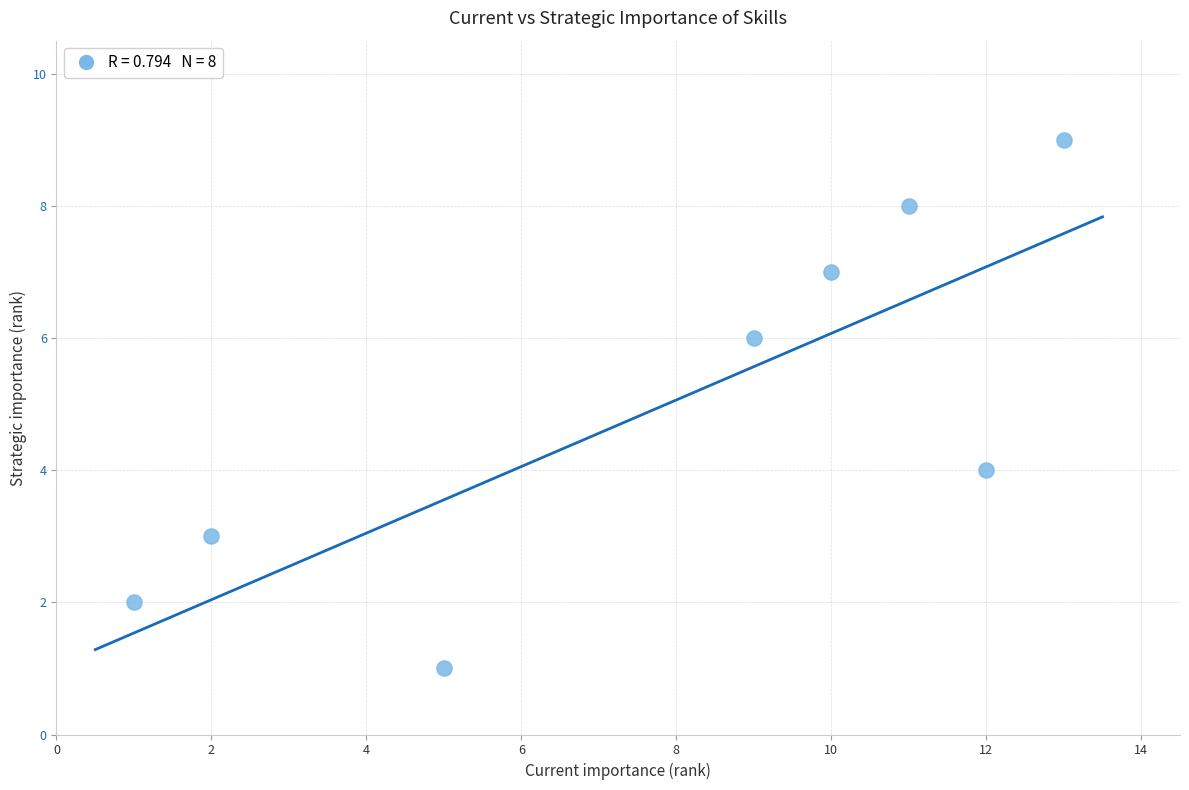

What is the range of Y values (max minus min)?

8